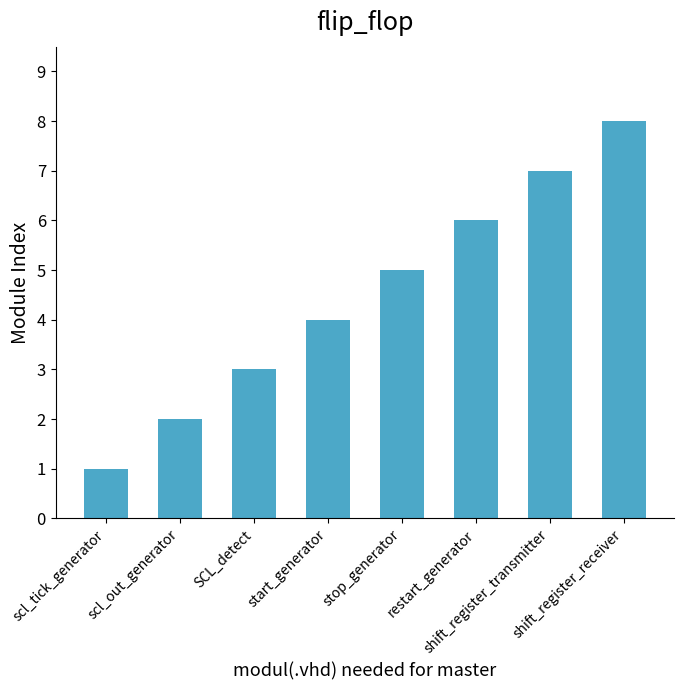

What is the difference between the second highest and minimum values?

6